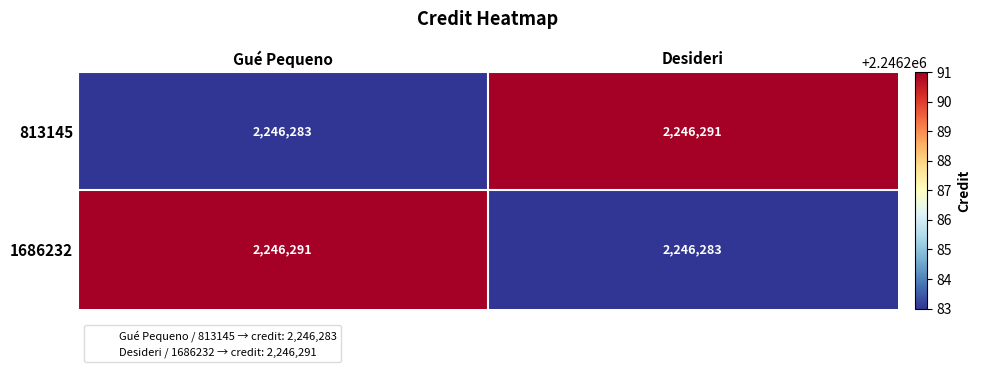

Where is 813145 nearest to the value 2246287?

Gué Pequeno